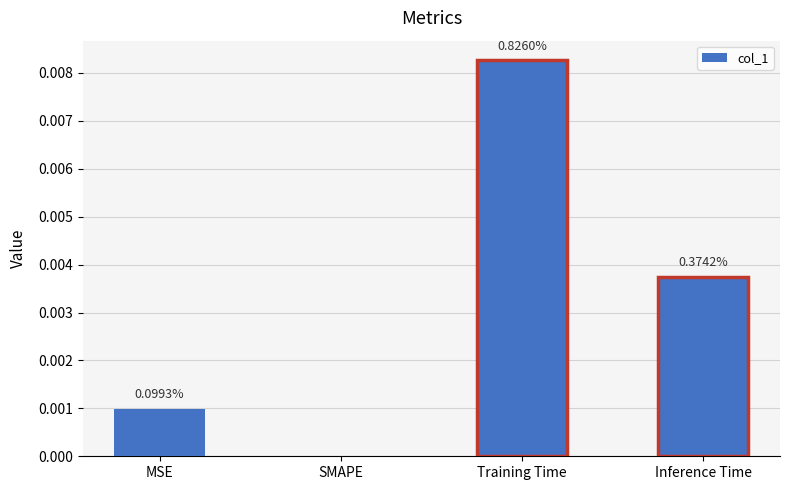

What is the label of the 4th bar from the left?

Inference Time